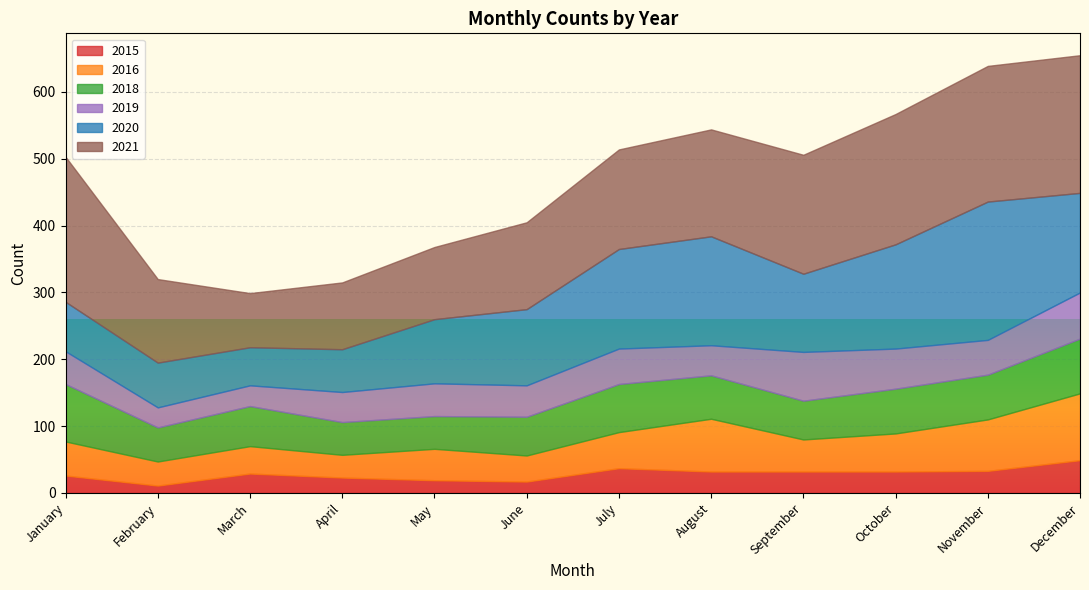

What is the sum of the 2018 values at October and December?

149